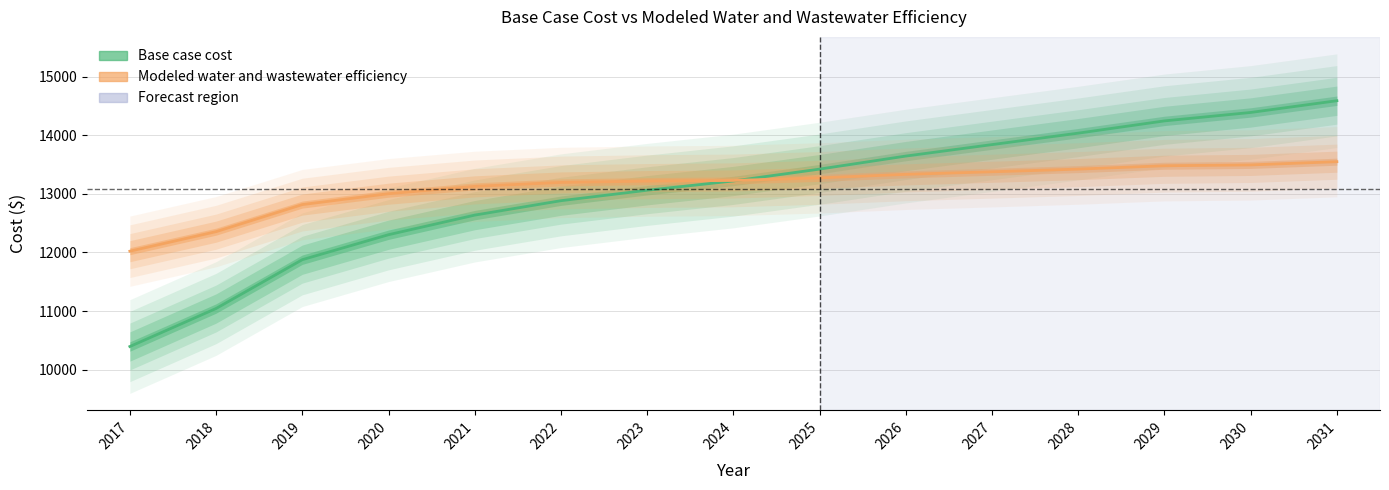

How many series are shown in this chart?

2